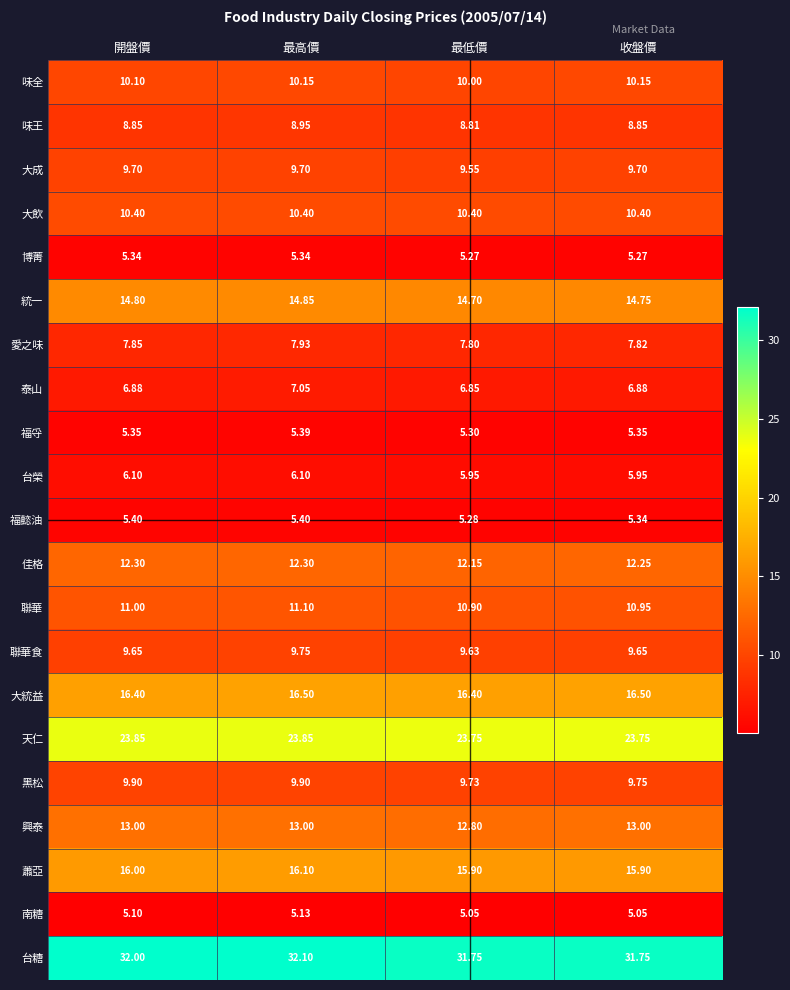

How many categories are shown in the chart?

4